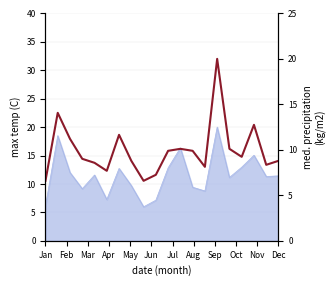

What is the label of the 12th point from the left?

Dec